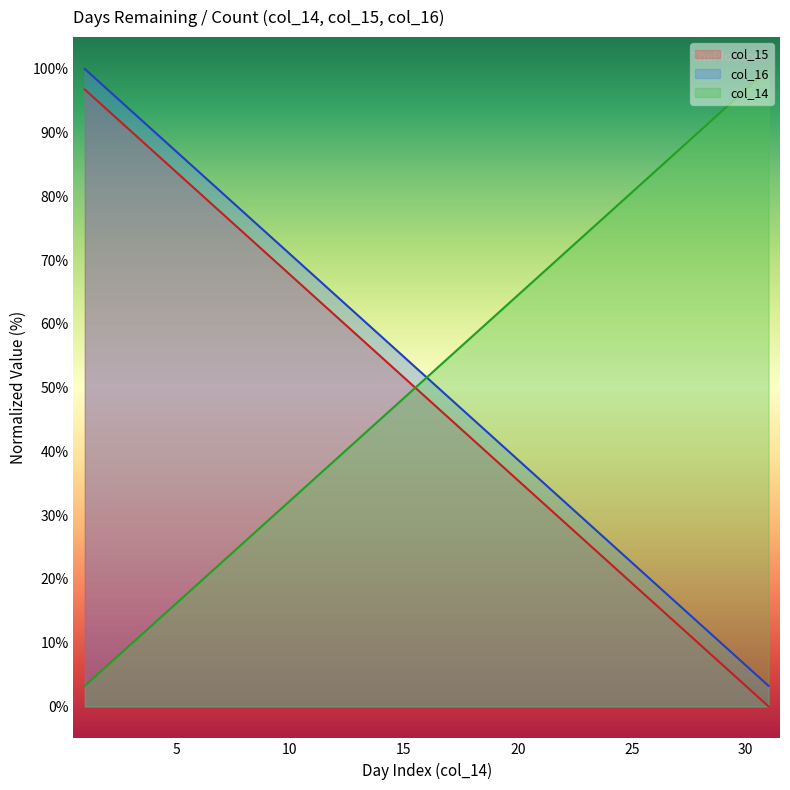

True or false: col_16 and col_15 cross at least once.

False